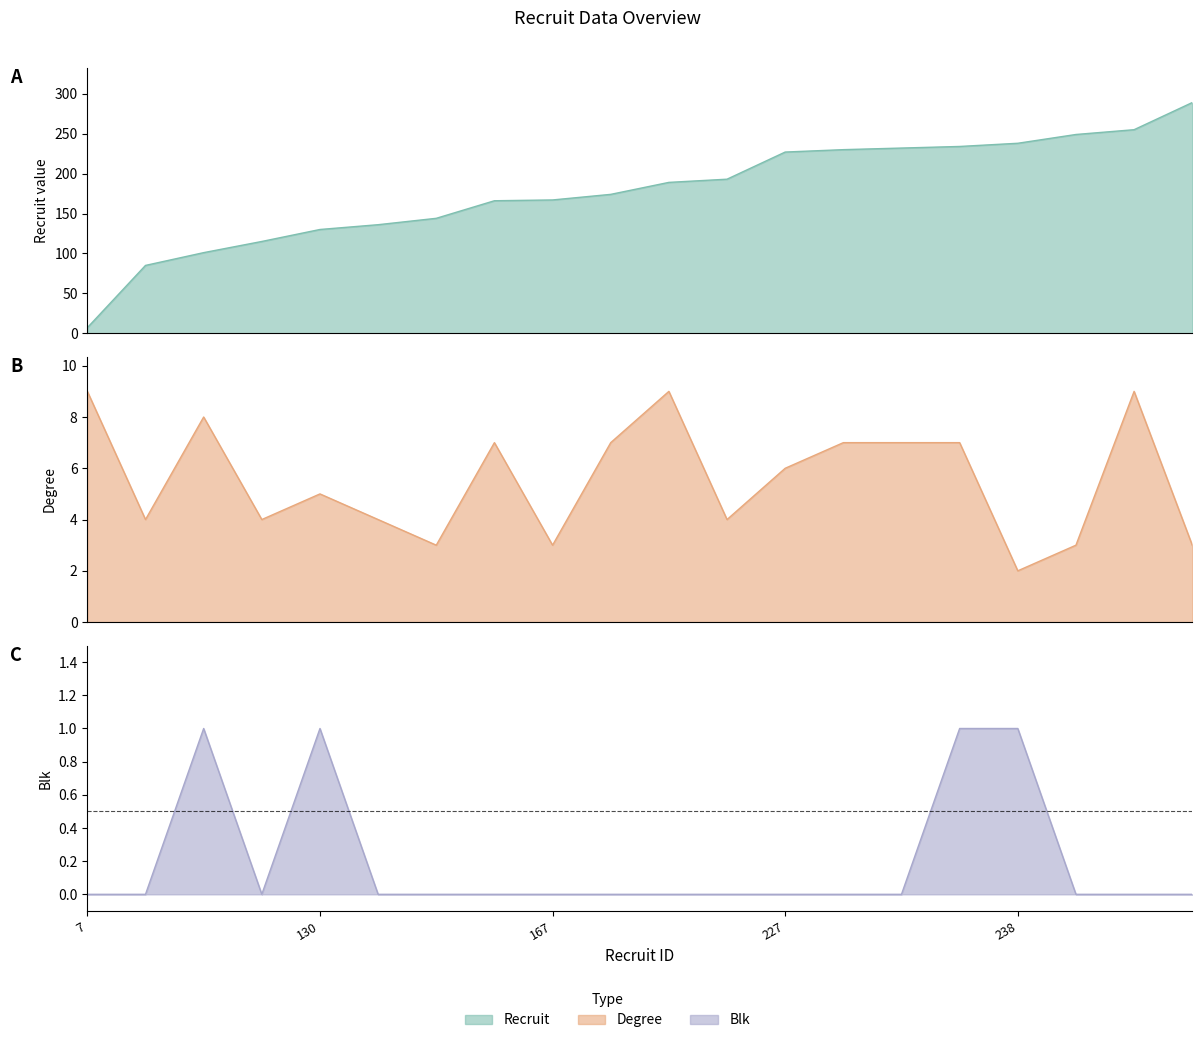

List the series in order of their peak value, lowest first.

blk, degree, recruit